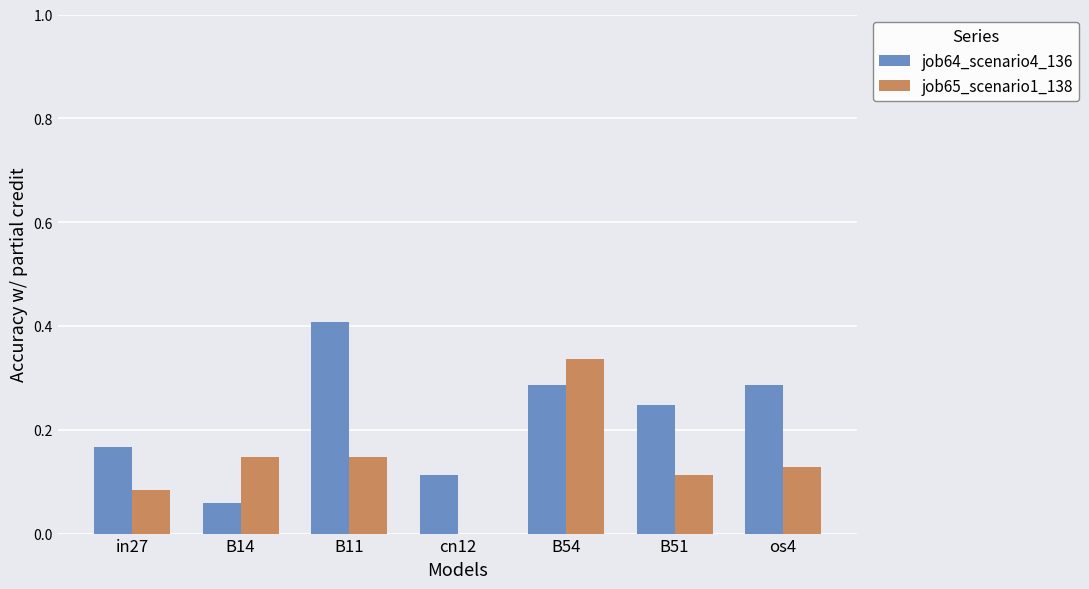

Between B14 and cn12, which series saw the biggest shift?

job65_scenario1_138